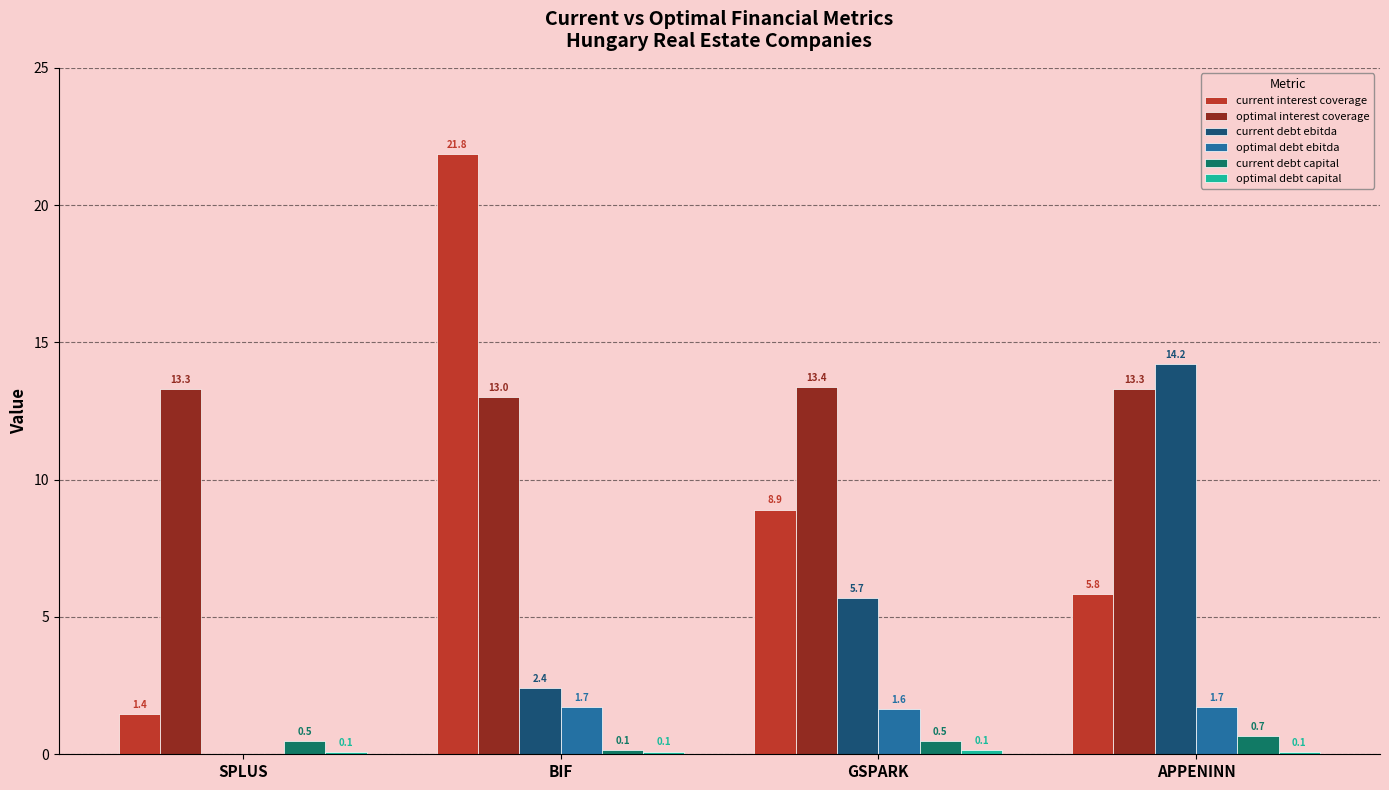

Between SPLUS and BIF, which series saw the biggest shift?

current interest coverage